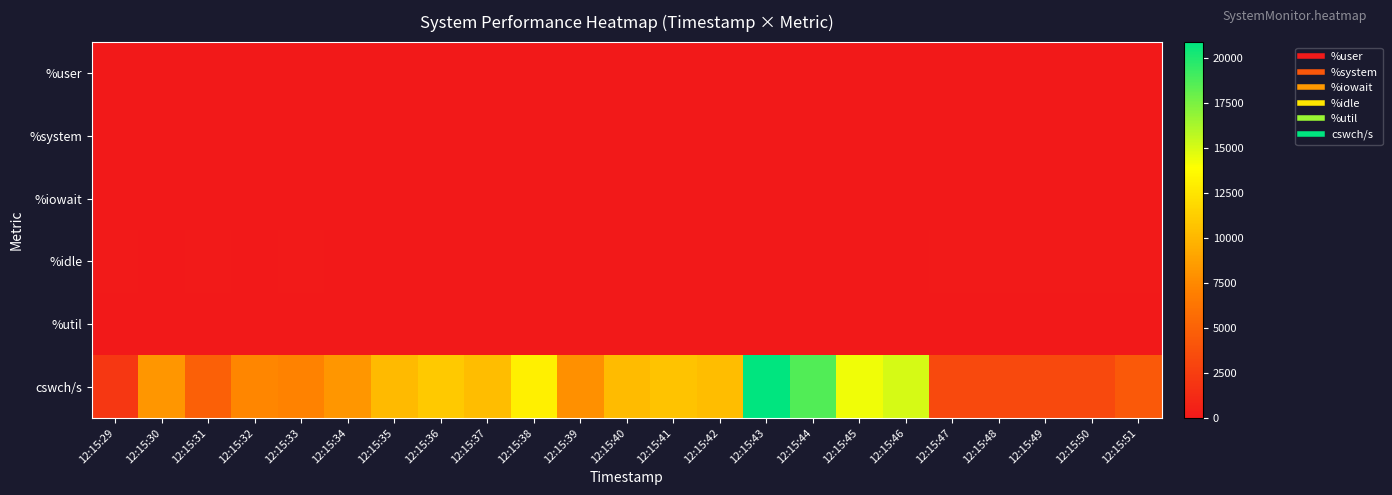

What is the total value across all series at 12:15:40?

10289.0